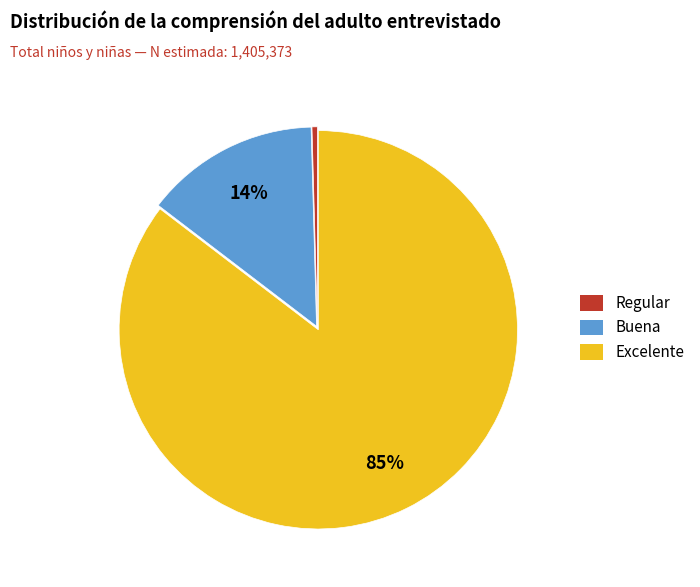

Which category has the smallest portion of the pie?

Regular